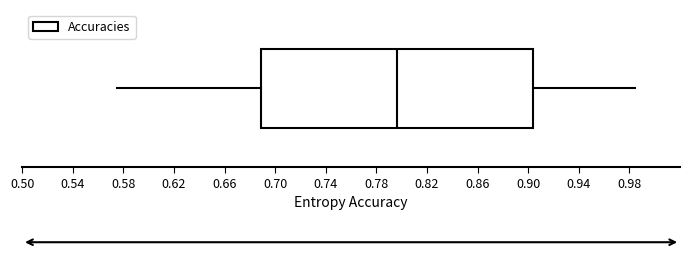

Where is the right edge of the box on the x-axis? The values are not printed on the chart, so give them approximately, as read against the axis.

0.905